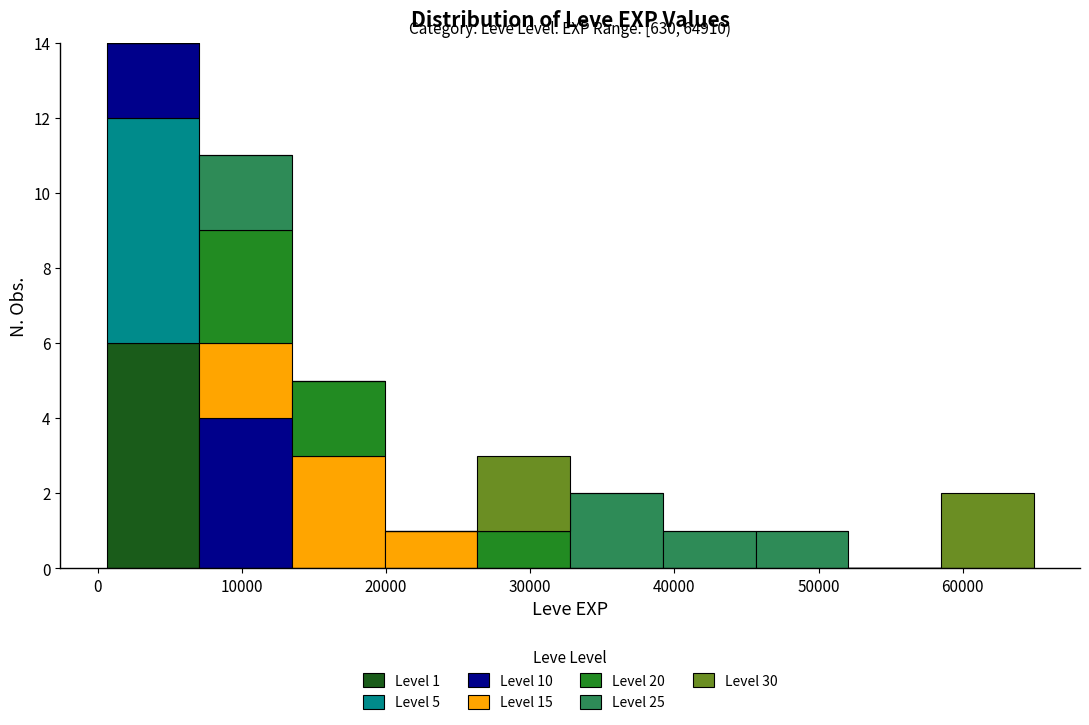

Which range on the x-axis has the tallest stacked bar (by total height)?

1000 to 7000